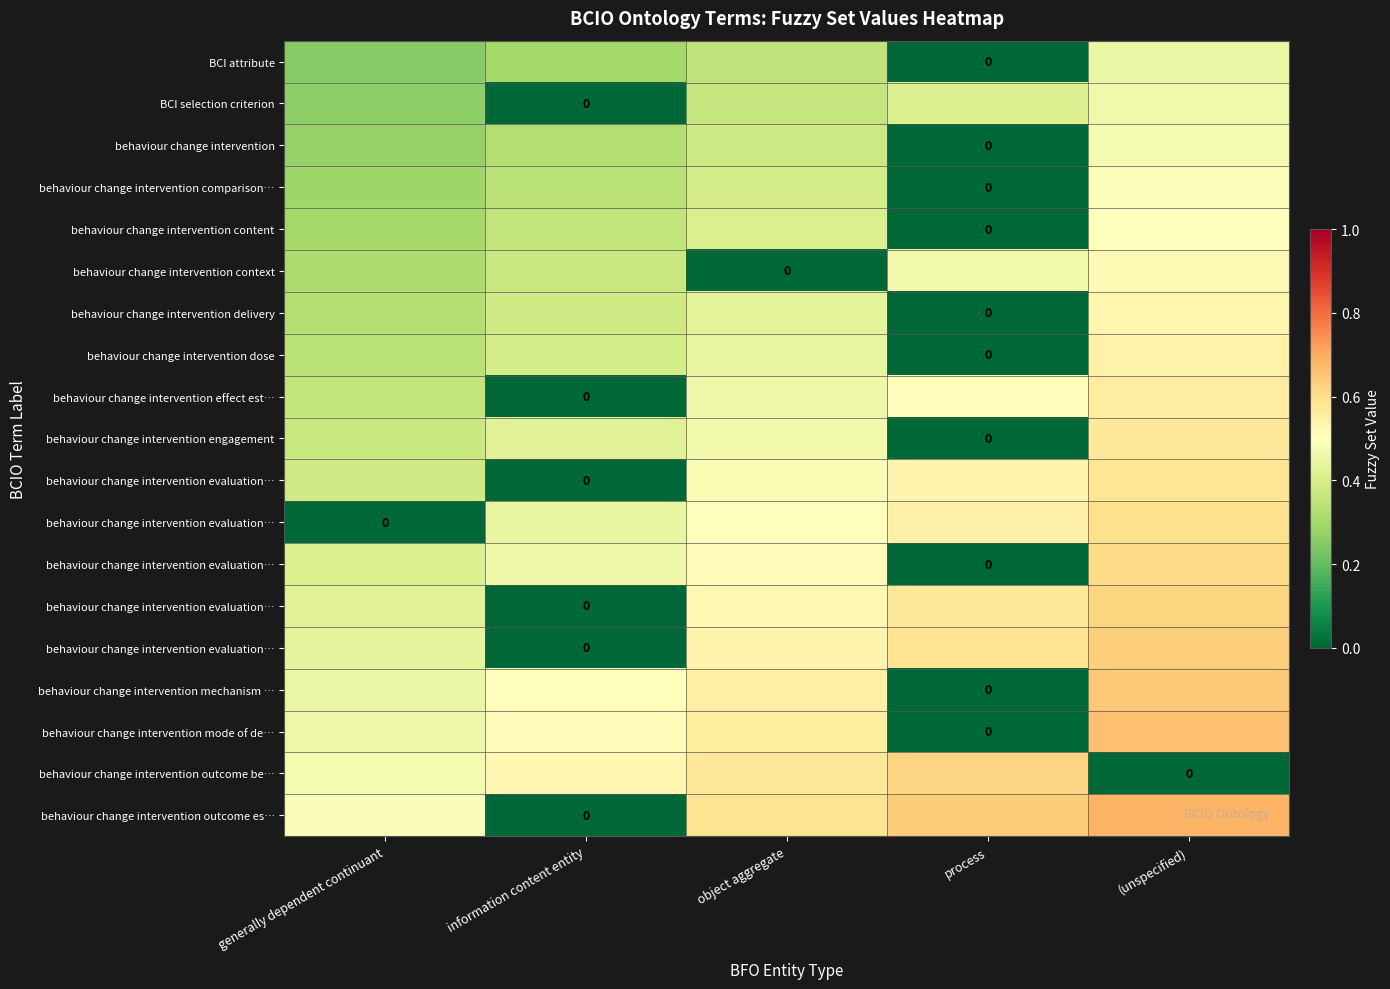

Reading left to right, what are all the values shown in this chart?

row_0: generally dependent continuant=0.2	information content entity=0.3	object aggregate=0.3	process=0.0	(unspecified)=0.5
row_1: generally dependent continuant=0.3	information content entity=0.0	object aggregate=0.4	process=0.4	(unspecified)=0.5
row_2: generally dependent continuant=0.3	information content entity=0.3	object aggregate=0.4	process=0.0	(unspecified)=0.5
row_3: generally dependent continuant=0.3	information content entity=0.3	object aggregate=0.4	process=0.0	(unspecified)=0.5
row_4: generally dependent continuant=0.3	information content entity=0.4	object aggregate=0.4	process=0.0	(unspecified)=0.5
row_5: generally dependent continuant=0.3	information content entity=0.4	object aggregate=0.0	process=0.5	(unspecified)=0.5
row_6: generally dependent continuant=0.3	information content entity=0.4	object aggregate=0.4	process=0.0	(unspecified)=0.5
row_7: generally dependent continuant=0.3	information content entity=0.4	object aggregate=0.4	process=0.0	(unspecified)=0.5
row_8: generally dependent continuant=0.4	information content entity=0.0	object aggregate=0.5	process=0.5	(unspecified)=0.6
row_9: generally dependent continuant=0.4	information content entity=0.4	object aggregate=0.5	process=0.0	(unspecified)=0.6
row_10: generally dependent continuant=0.4	information content entity=0.0	object aggregate=0.5	process=0.5	(unspecified)=0.6
row_11: generally dependent continuant=0.0	information content entity=0.4	object aggregate=0.5	process=0.5	(unspecified)=0.6
row_12: generally dependent continuant=0.4	information content entity=0.5	object aggregate=0.5	process=0.0	(unspecified)=0.6
row_13: generally dependent continuant=0.4	information content entity=0.0	object aggregate=0.5	process=0.6	(unspecified)=0.6
row_14: generally dependent continuant=0.4	information content entity=0.0	object aggregate=0.5	process=0.6	(unspecified)=0.6
row_15: generally dependent continuant=0.4	information content entity=0.5	object aggregate=0.5	process=0.0	(unspecified)=0.6
row_16: generally dependent continuant=0.5	information content entity=0.5	object aggregate=0.6	process=0.0	(unspecified)=0.7
row_17: generally dependent continuant=0.5	information content entity=0.5	object aggregate=0.6	process=0.6	(unspecified)=0.0
row_18: generally dependent continuant=0.5	information content entity=0.0	object aggregate=0.6	process=0.6	(unspecified)=0.7